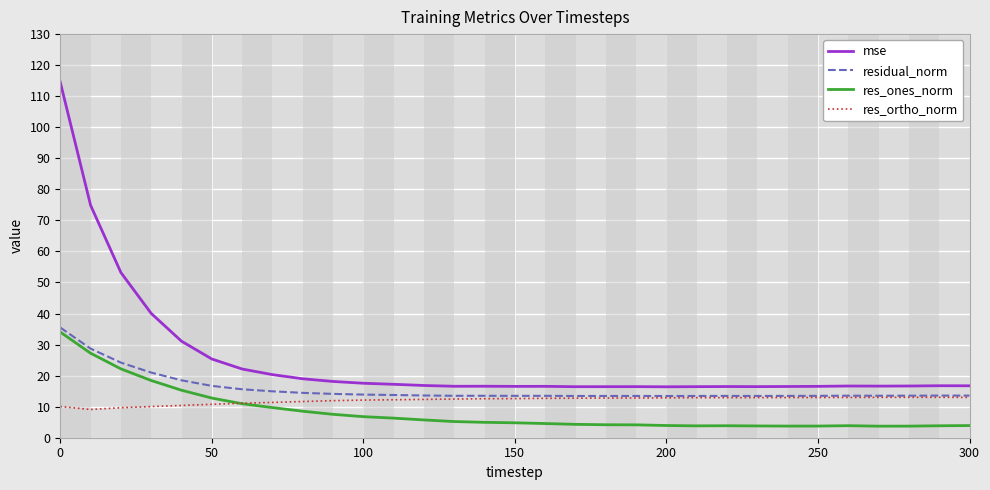

Which series has the largest total across all categories?

mse